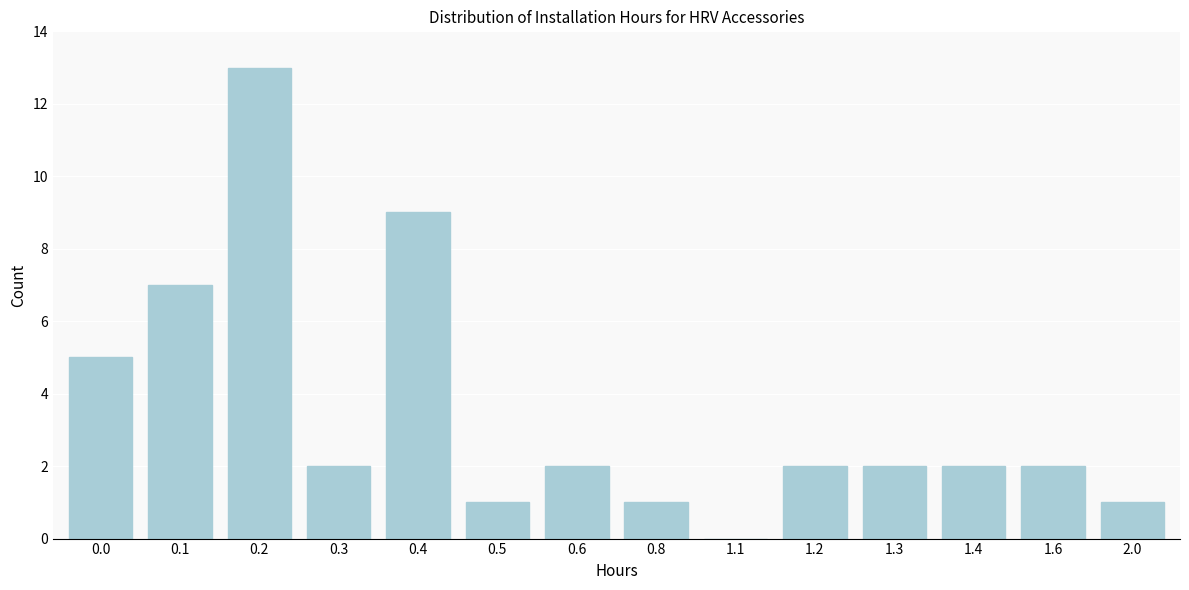

Reading left to right, transcribe all the data shown in this chart.

0.0=5	0.1=7	0.2=13	0.3=2	0.4=9	0.5=1	0.6=2	0.8=1	1.1=0	1.2=2	1.3=2	1.4=2	1.6=2	2.0=1